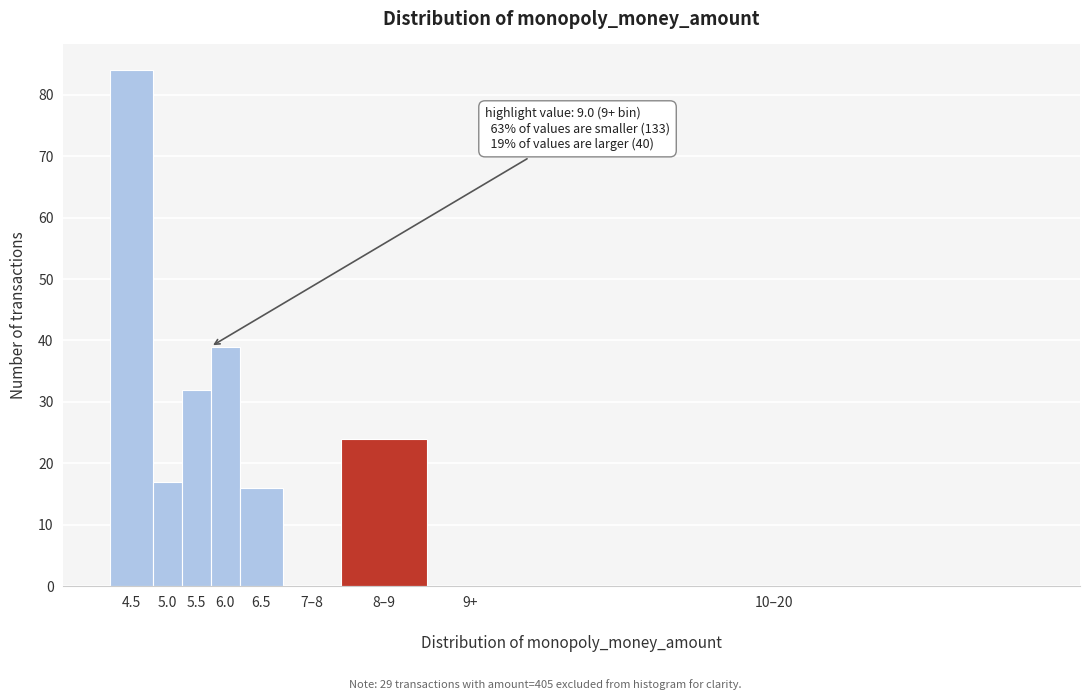

Reading left to right, transcribe all the data shown in this chart.

4.5=84	5.0=17	5.5=32	6.0=39	6.5=16	7–8=0	8–9=24	9+=0	10–20=0